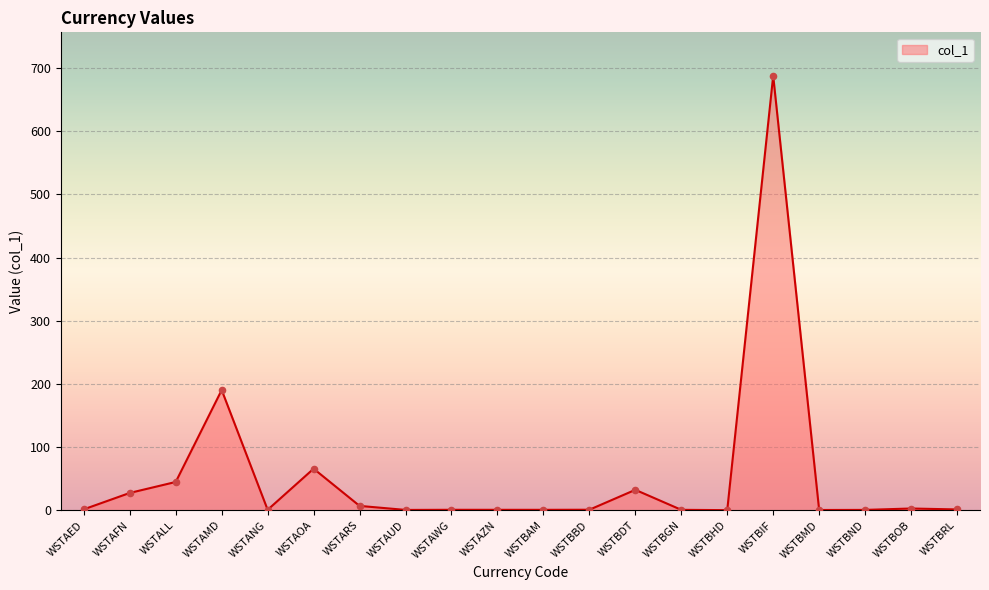

What is the ratio of the value at WSTBGN to the value at WSTBOB?

0.2